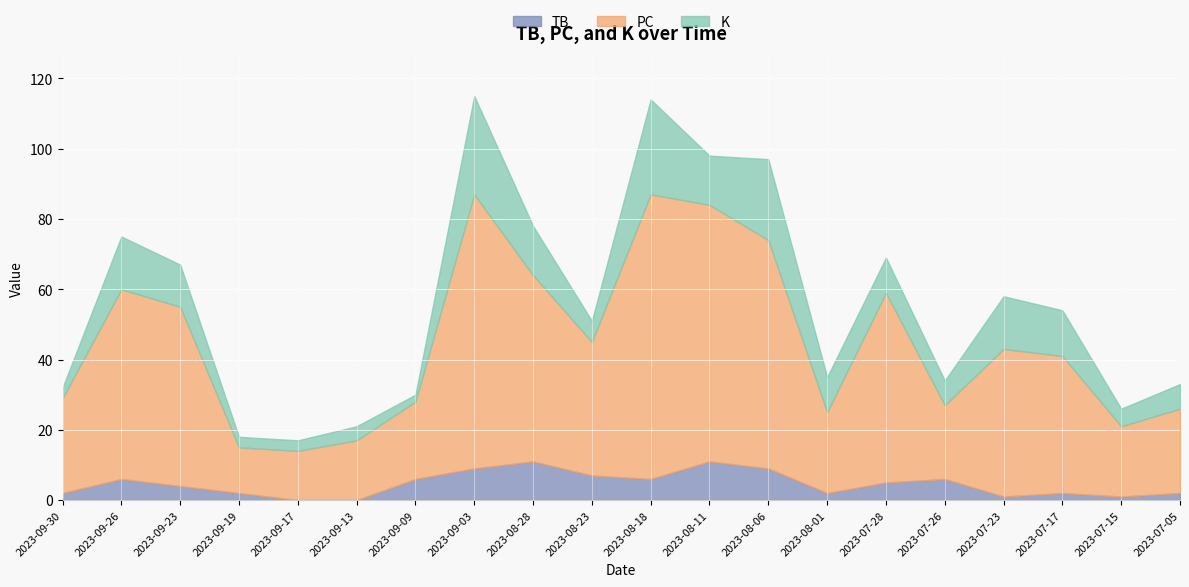

What are all the series names shown in the legend?

TB, PC, K